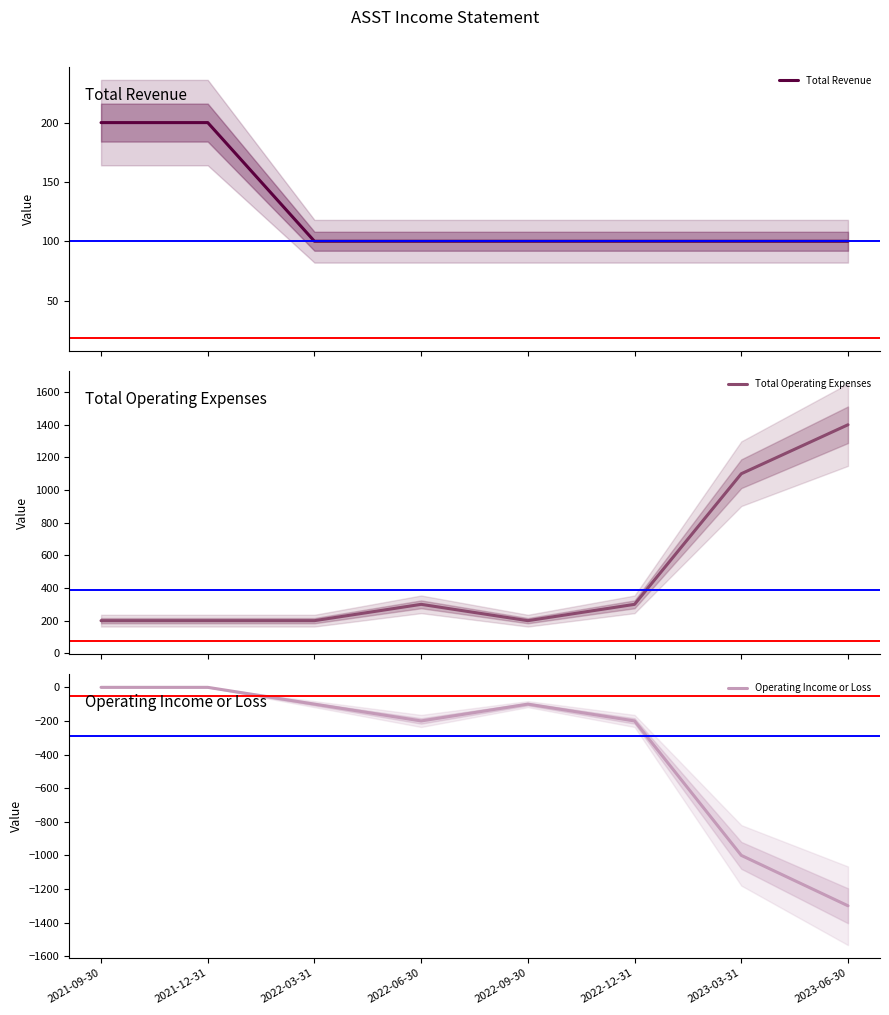

At how many categories does at least one series exceed 1104?

1